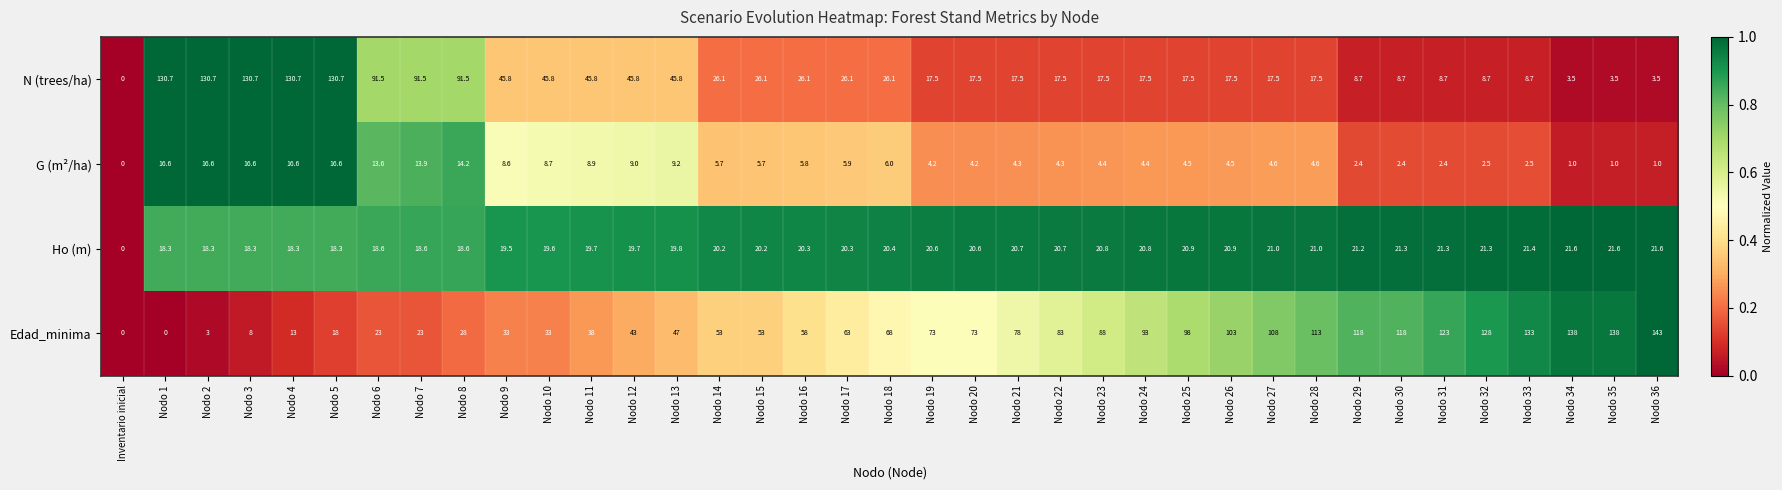

At Nodo 2, list the series in order from largest to smallest.

N (trees/ha), Ho (m), G (m²/ha), Edad_minima